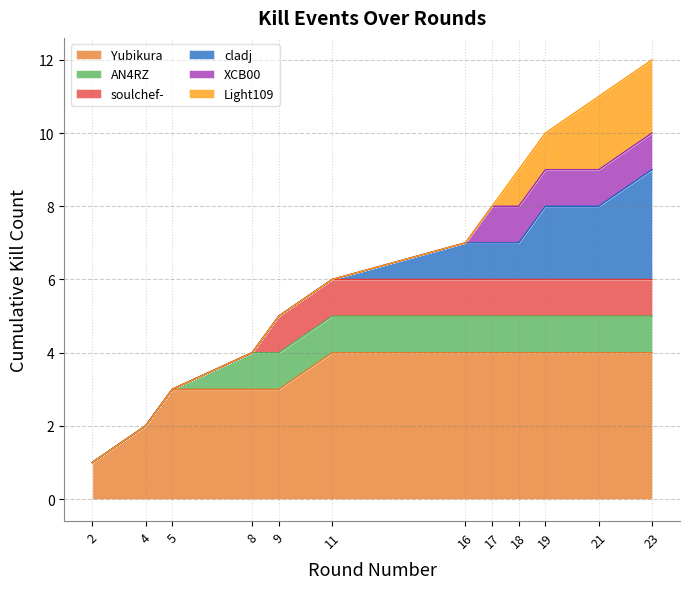

True or false: Kills per Round and Cumulative Kills intersect in this chart.

False